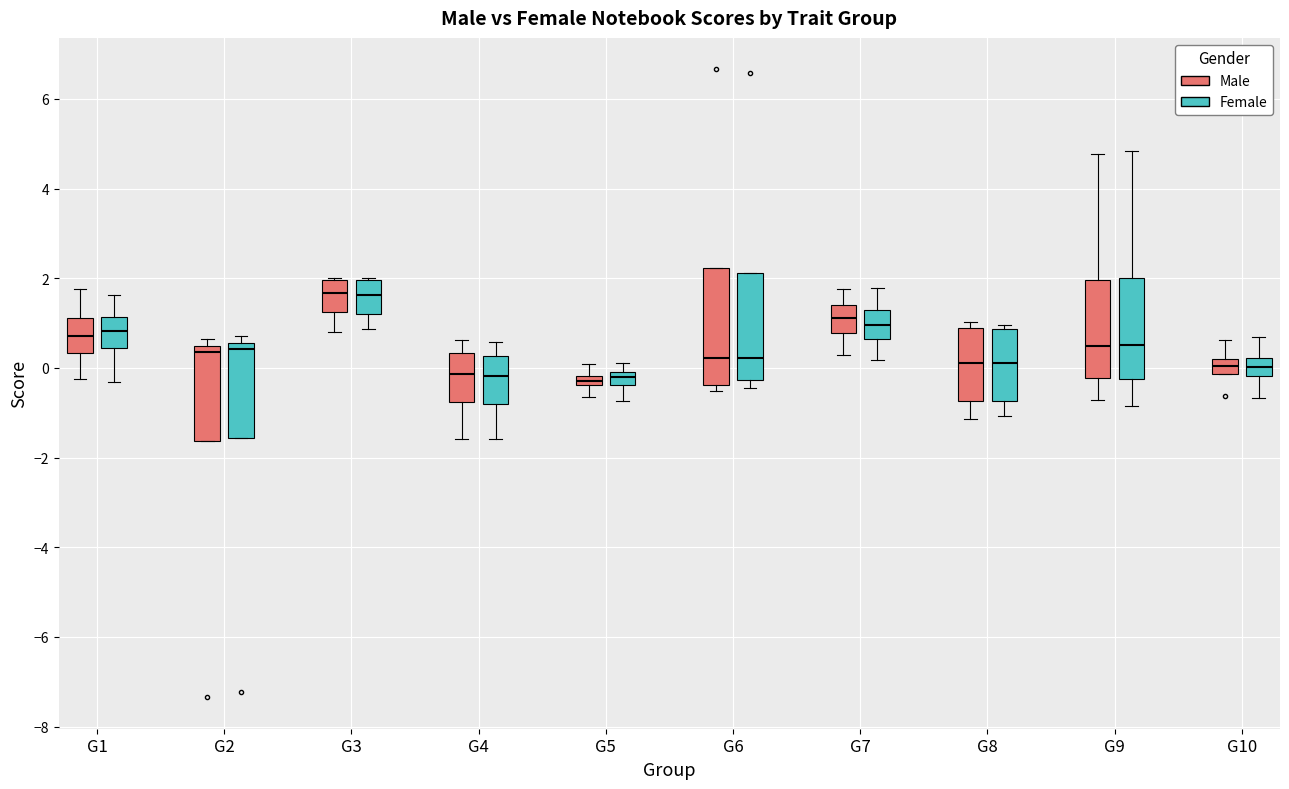

Where is the upper edge of the box for G1 (Female) on the y-axis? The values are not printed on the chart, so give them approximately, as read against the axis.

1.2